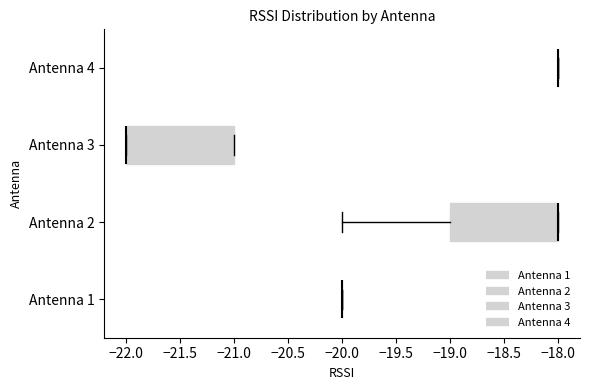

Reading bottom to top, read every box against the x-axis: the position of its median line, the range the box covers, and the ends of its whiskers. The values are not printed on the chart, so give them approximately, as read against the axis.

Antenna 1: box collapsed to a line at -20, whiskers -20 to -20
Antenna 2: median -18 (drawn on the box's right edge), box -19 to -18, whiskers -20 to -18
Antenna 3: median -22 (drawn on the box's left edge), box -22 to -21, whiskers -22 to -21
Antenna 4: box collapsed to a line at -18, whiskers -18 to -18